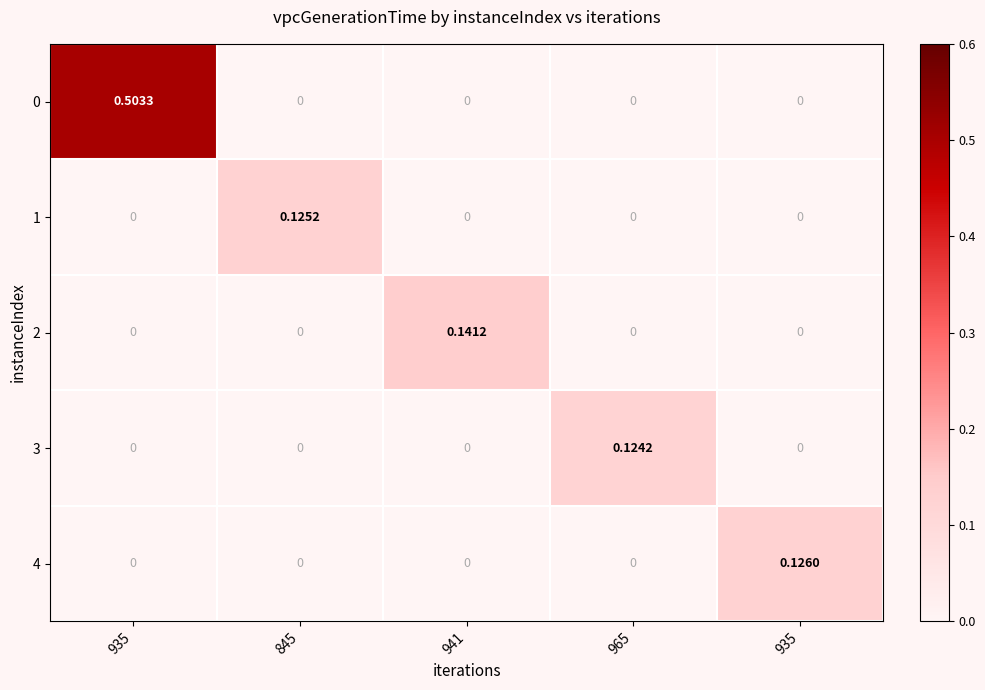

At how many categories does at least one series exceed 0?

5